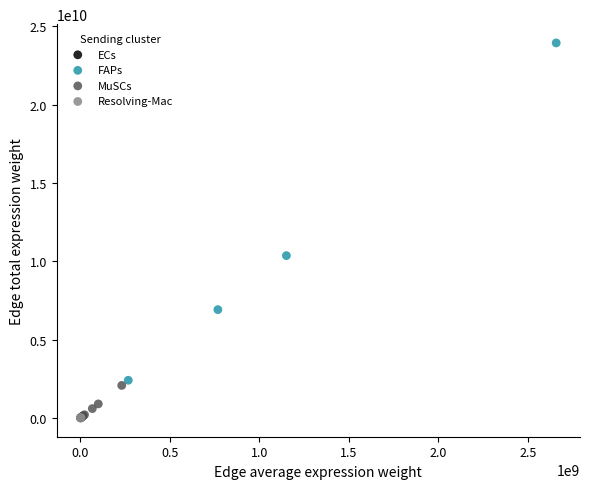

Which series has the widest spread of Y values?

FAPs